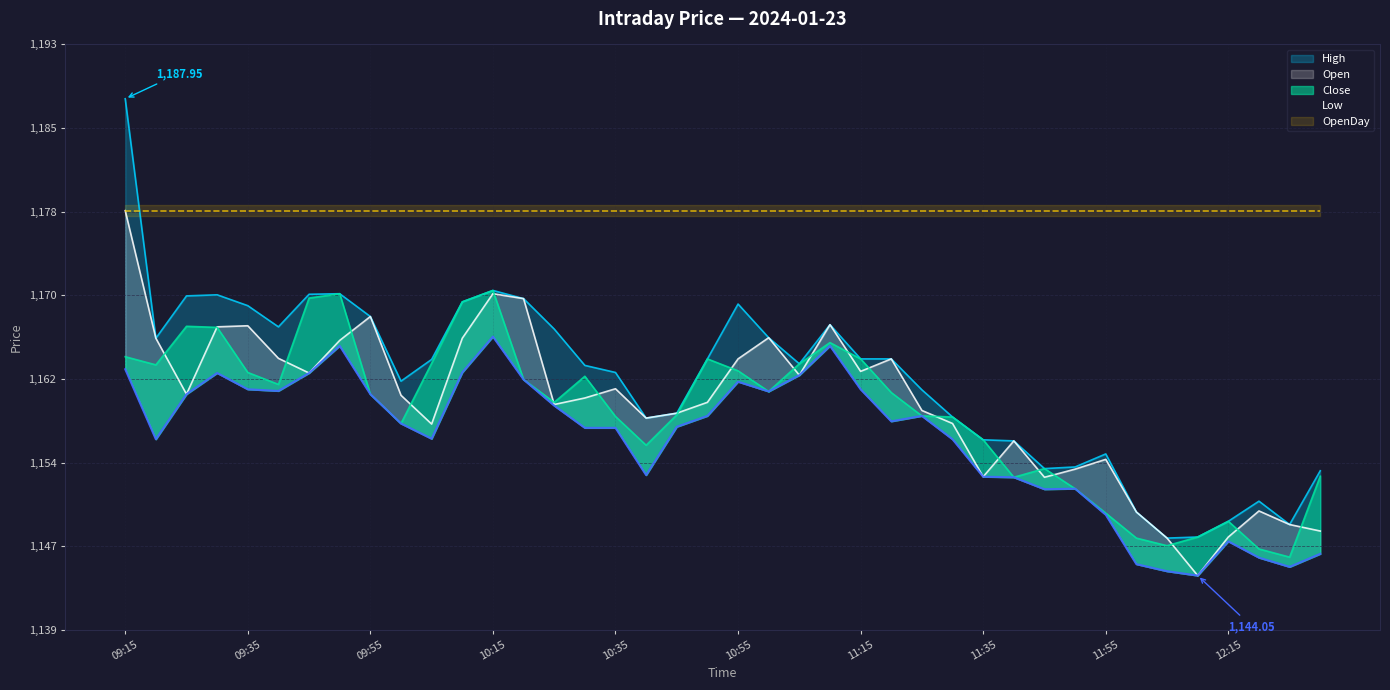

What is the difference between the highest and lowest values at 09:40?

5.9